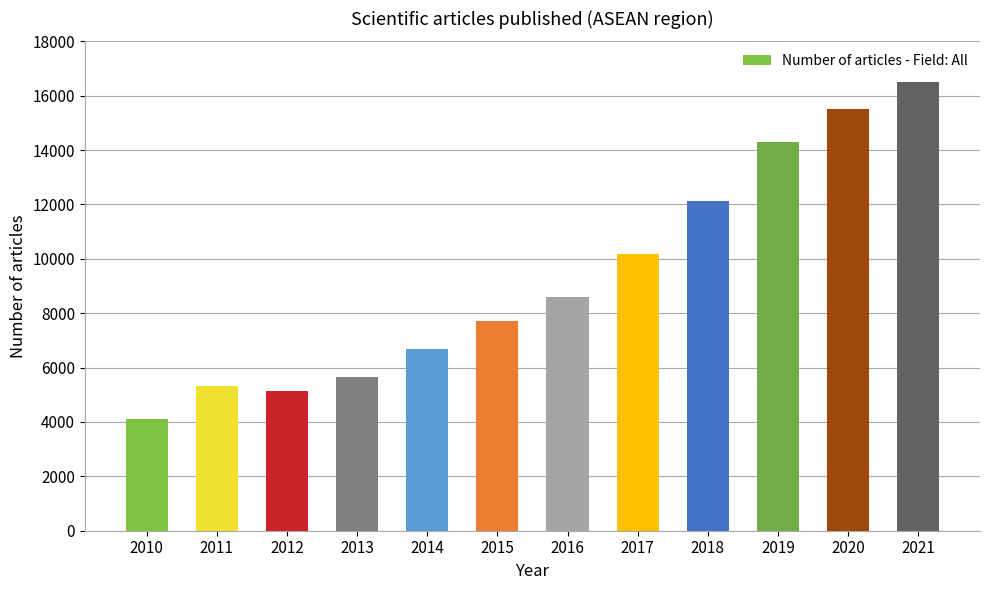

What is the value of the 10th bar from the left?

14299